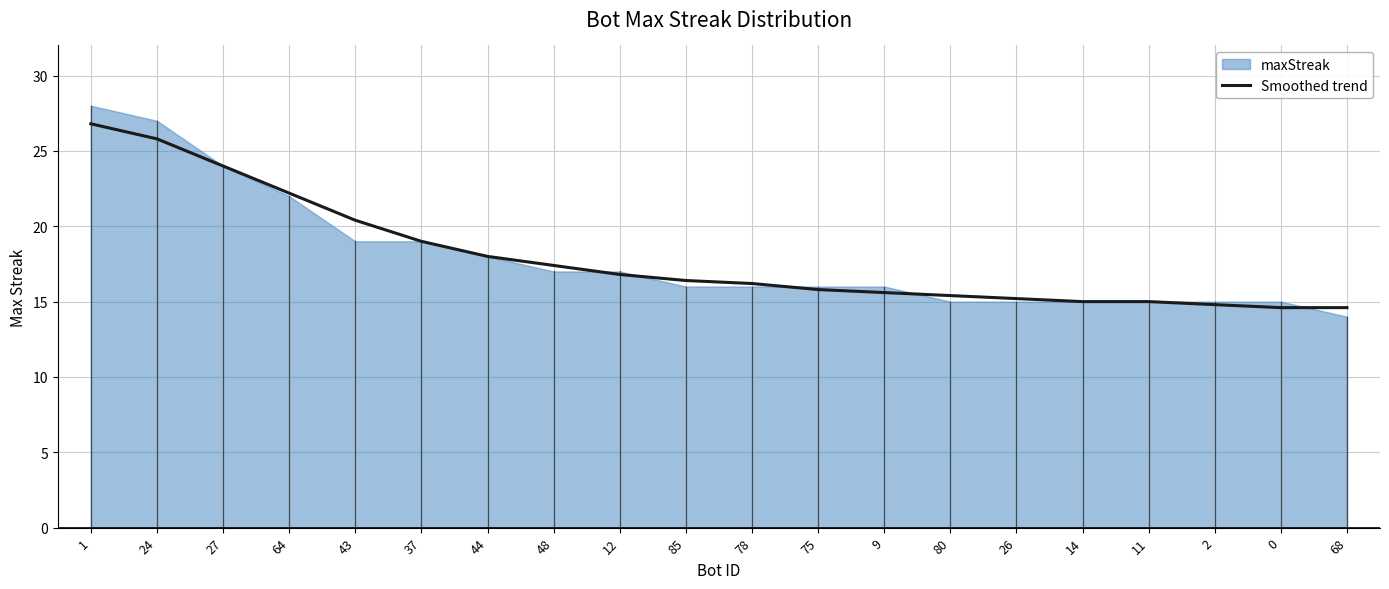

The value at 78 is 8.8. True or false?

False